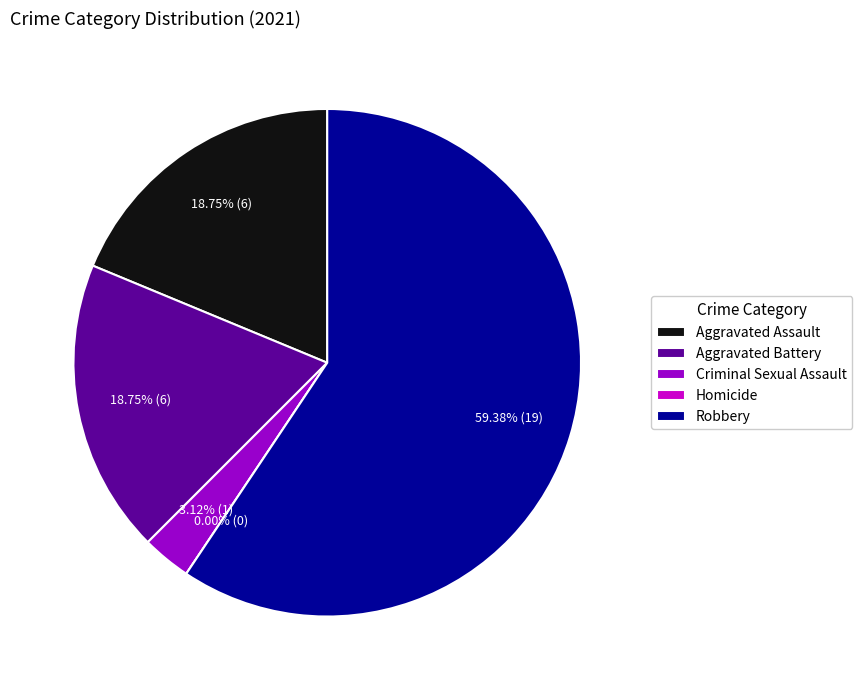

To the nearest percent, what portion does Criminal Sexual Assault represent?

3%